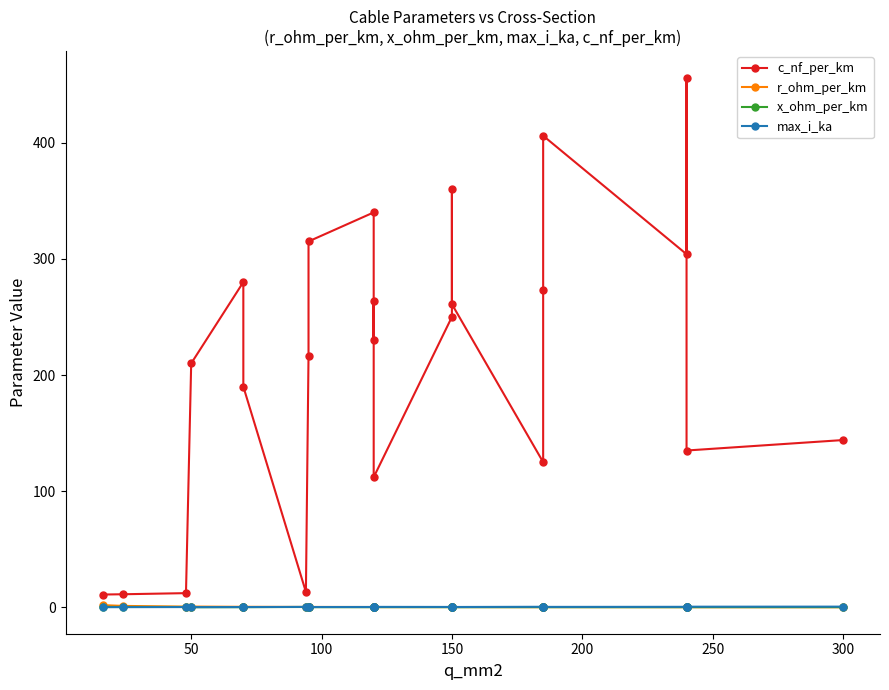

The r_ohm_per_km series shows 1.2 at 50. True or false?

True